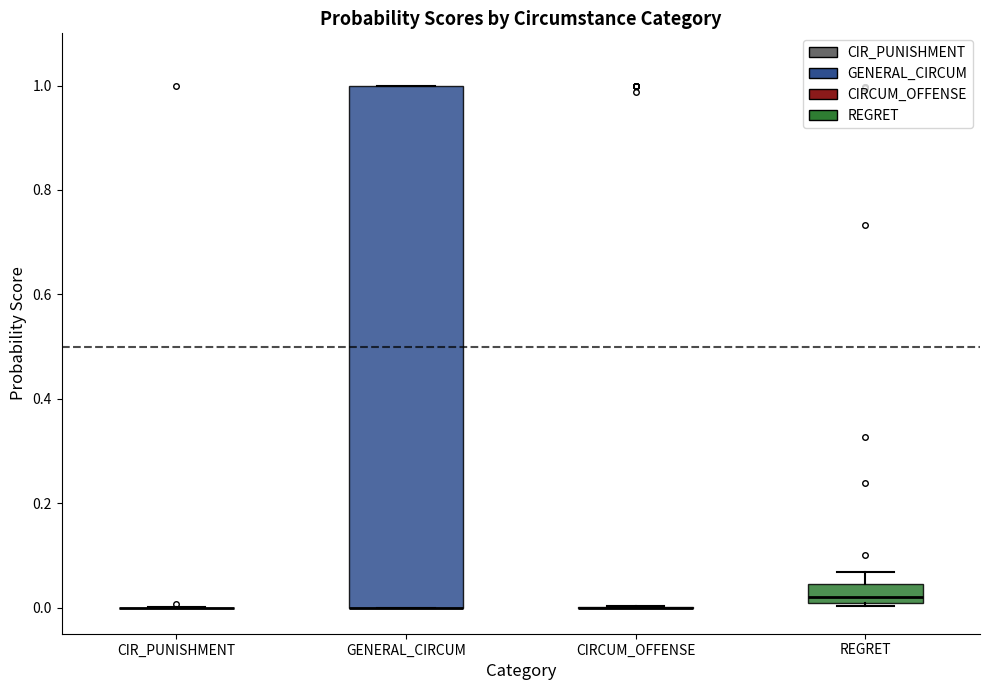

Reading left to right, transcribe this box plot: for each box, give where its median line is, the range the box spans, and where its two whiskers end, as read against the y-axis. The values are not printed on the chart, so give them approximately, as read against the axis.

CIR_PUNISHMENT: box collapsed to a line at 0.00, whiskers 0.00 to 0.00
GENERAL_CIRCUM: median 0.00 (drawn on the box's lower edge), box 0.00 to 1.00, whiskers 0.00 to 1.00
CIRCUM_OFFENSE: box collapsed to a line at 0.00, whiskers 0.00 to 0.00
REGRET: median 0.02, box 0.00 to 0.04, whiskers 0.00 to 0.06